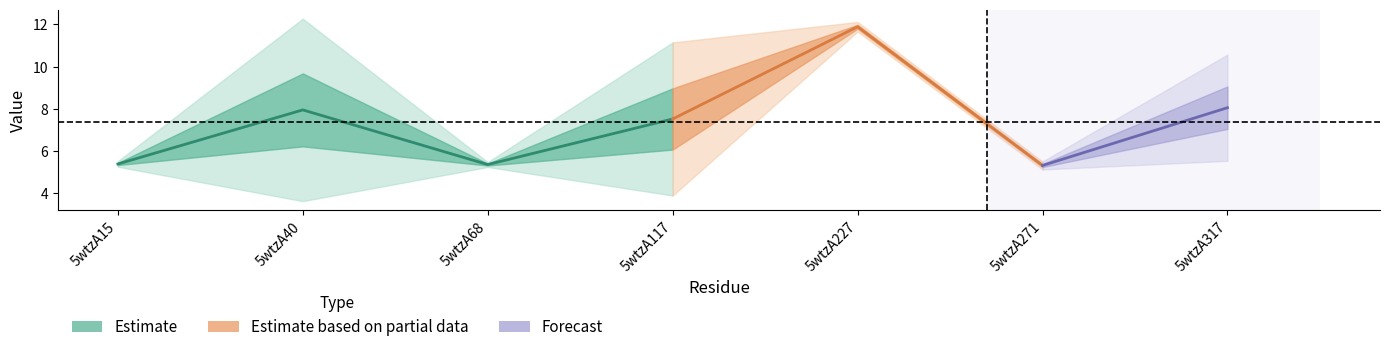

At which category is the sum across all series the highest?

5wtzA227